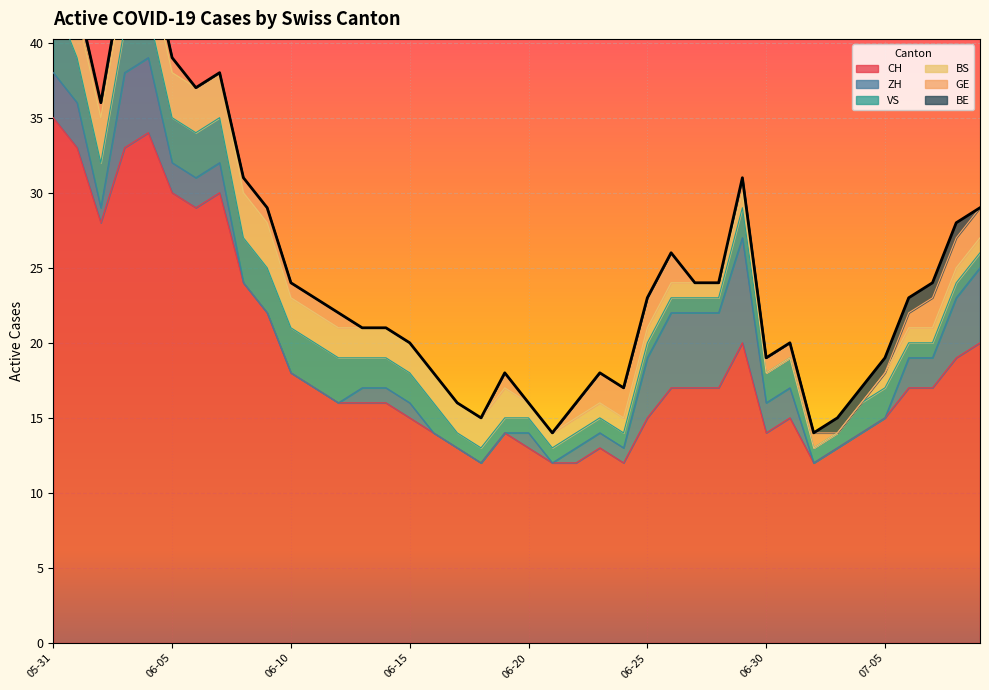

True or false: CH and ZH intersect in this chart.

False